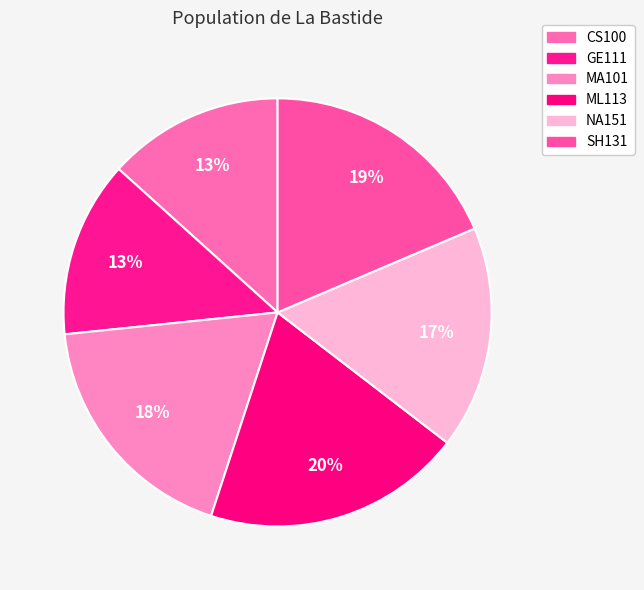

How many segments does this pie chart have?

6